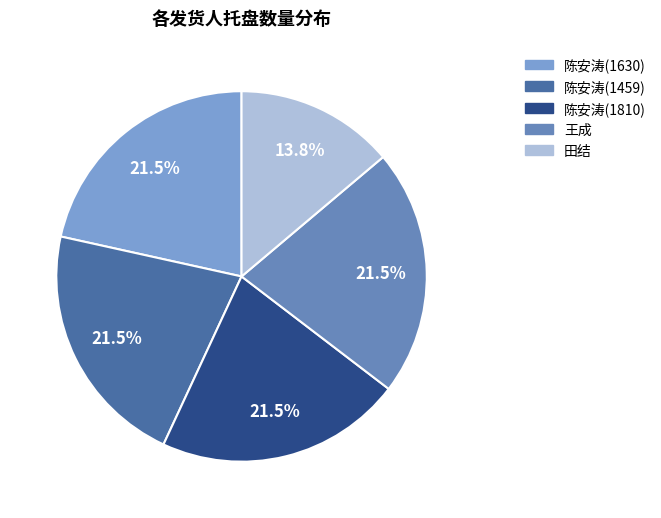

To the nearest percent, what portion does 王成 represent?

22%